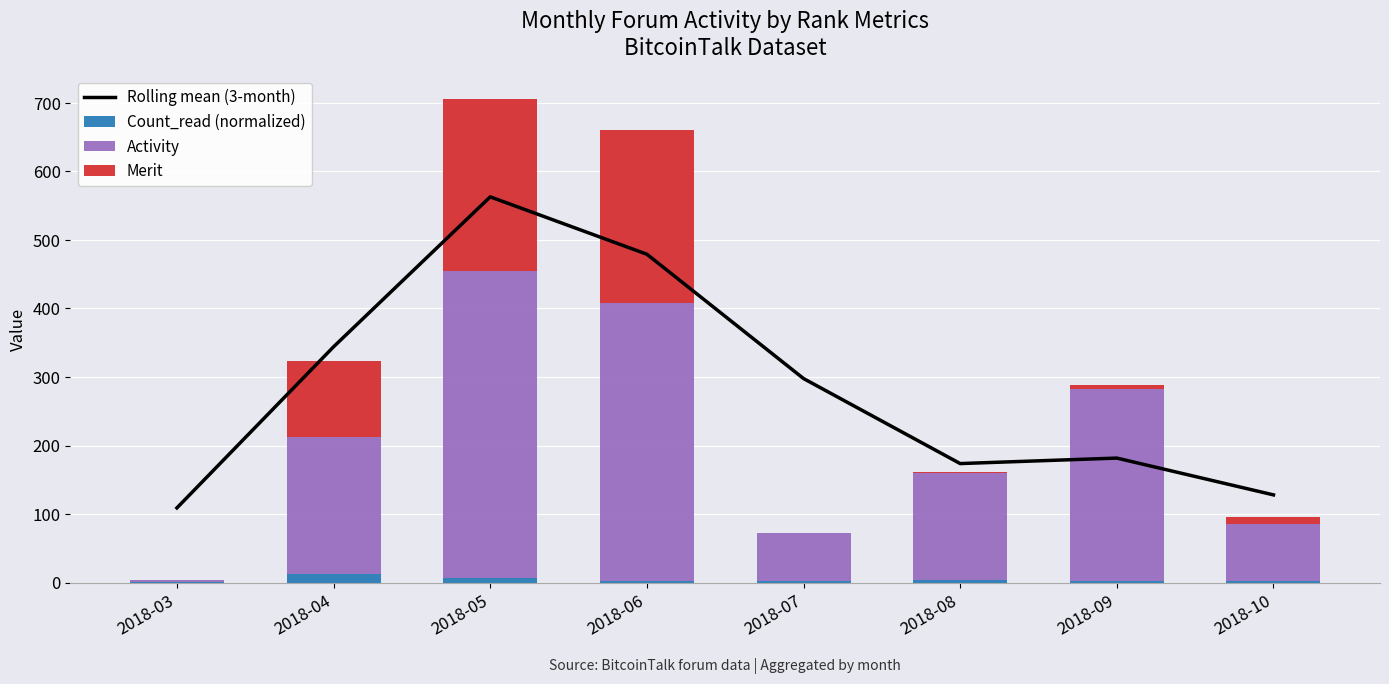

Which series changed the most between 2018-03 and 2018-08?

Activity